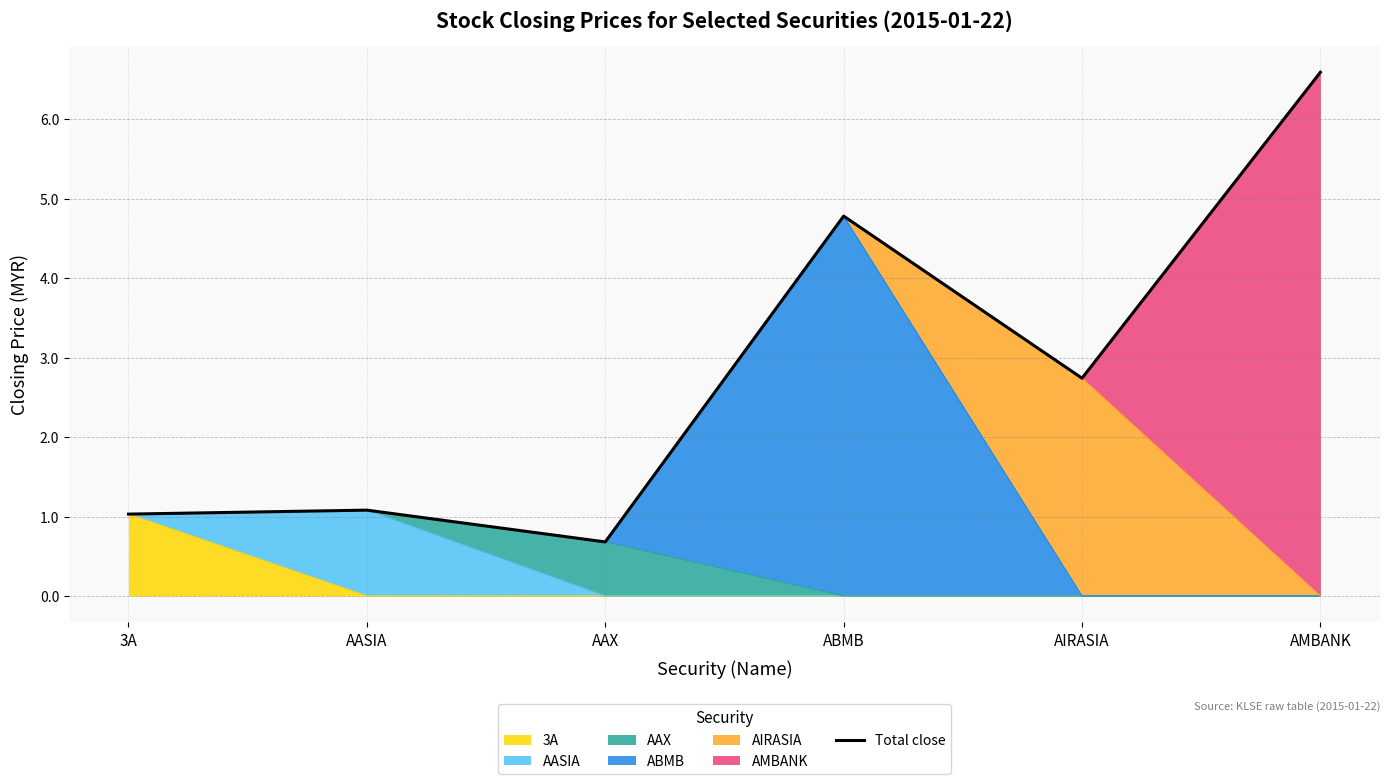

At which category does the data reach its first local peak?

AASIA